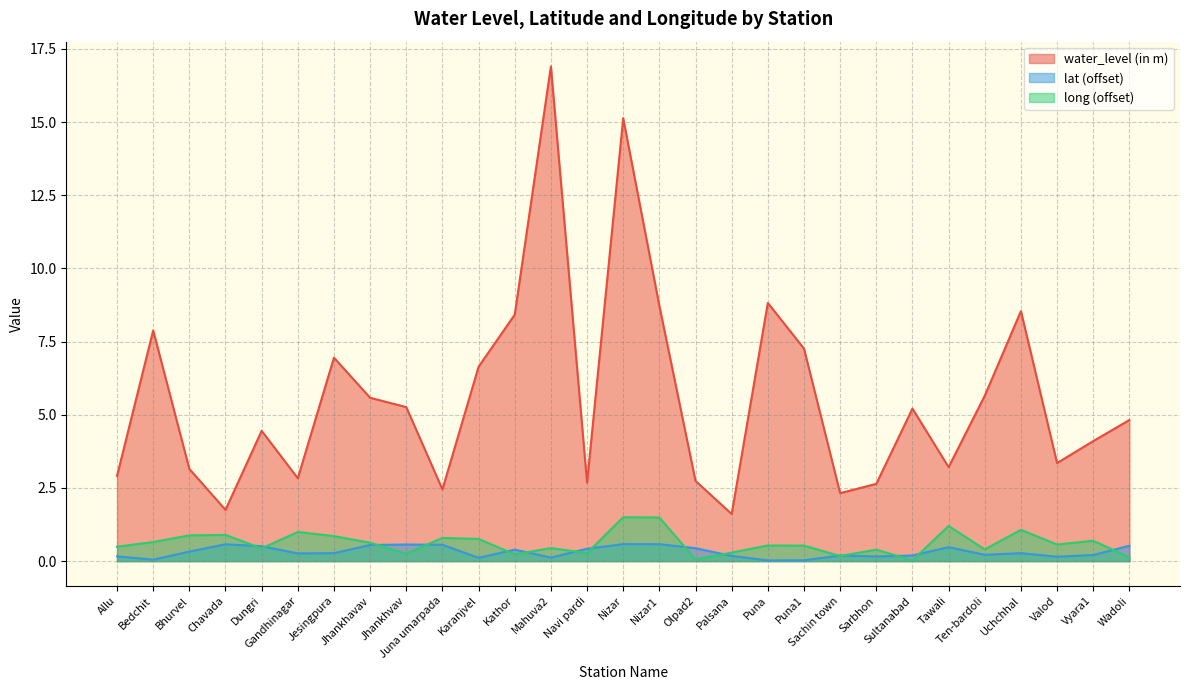

True or false: lat has a value of 0.6 at Juna umarpada.

True